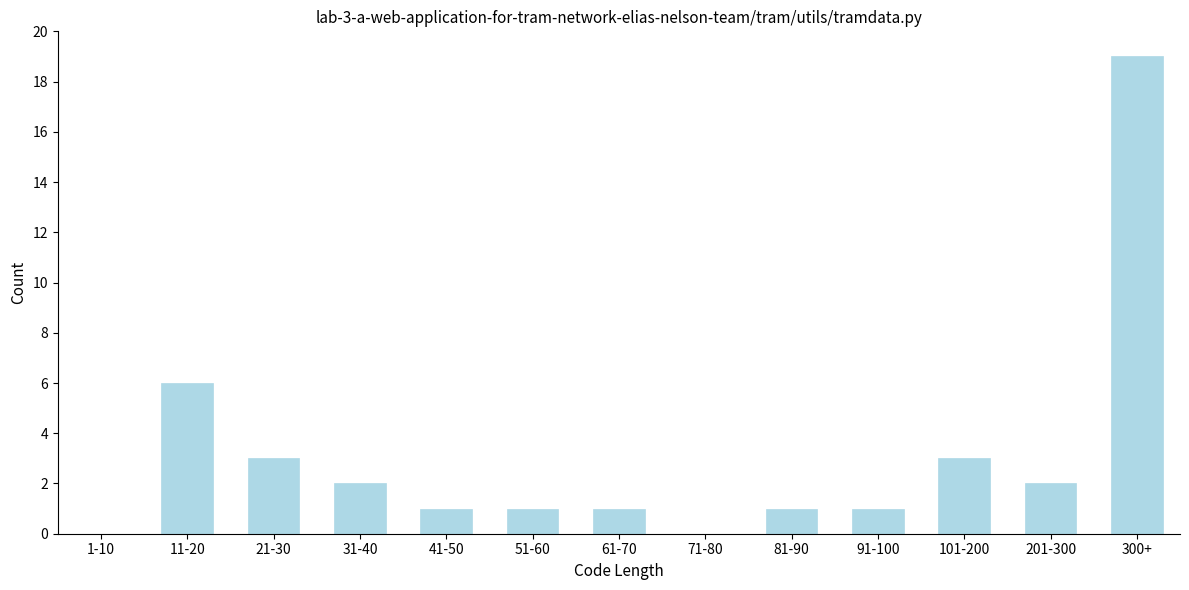

Reading left to right, list all the values displayed in this chart.

1-10=0	11-20=6	21-30=3	31-40=2	41-50=1	51-60=1	61-70=1	71-80=0	81-90=1	91-100=1	101-200=3	201-300=2	300+=19